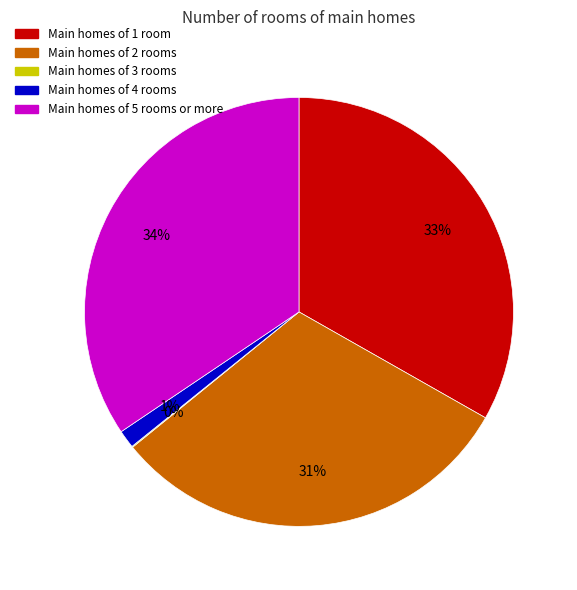

Does any single category account for the majority?

No